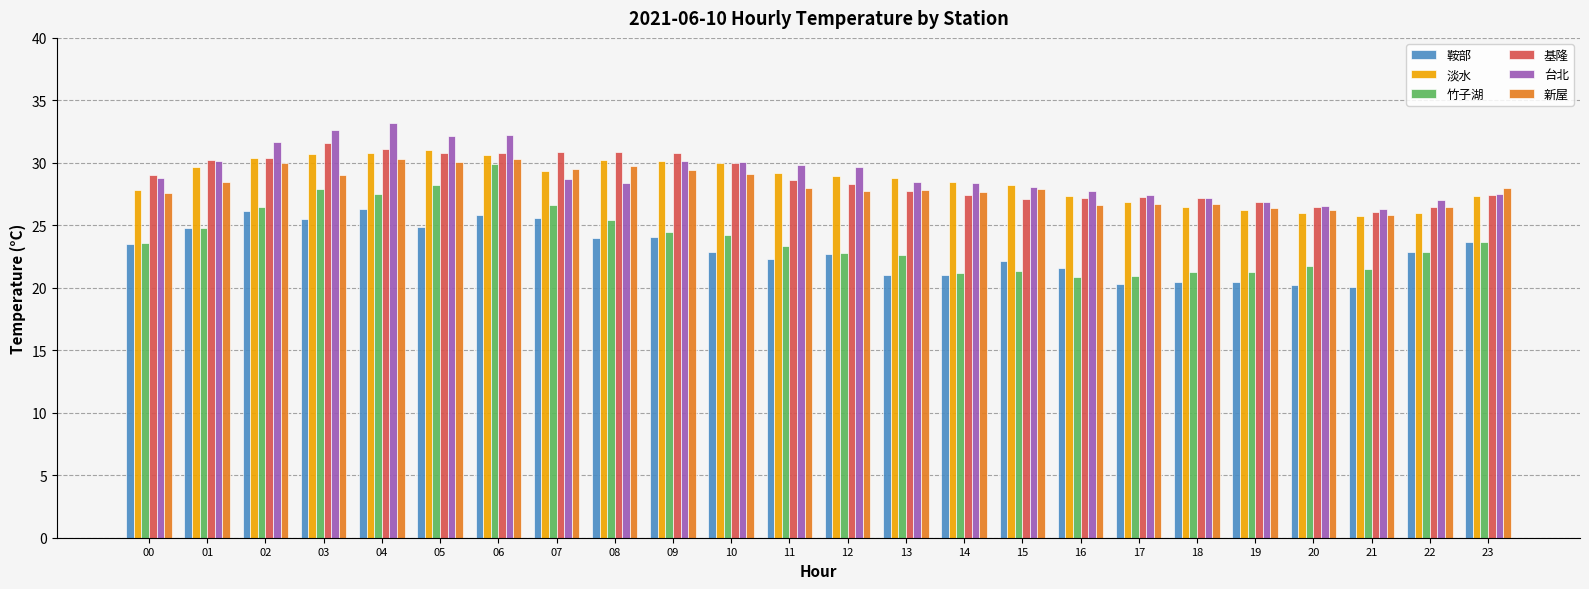

How many groups of bars are there?

24